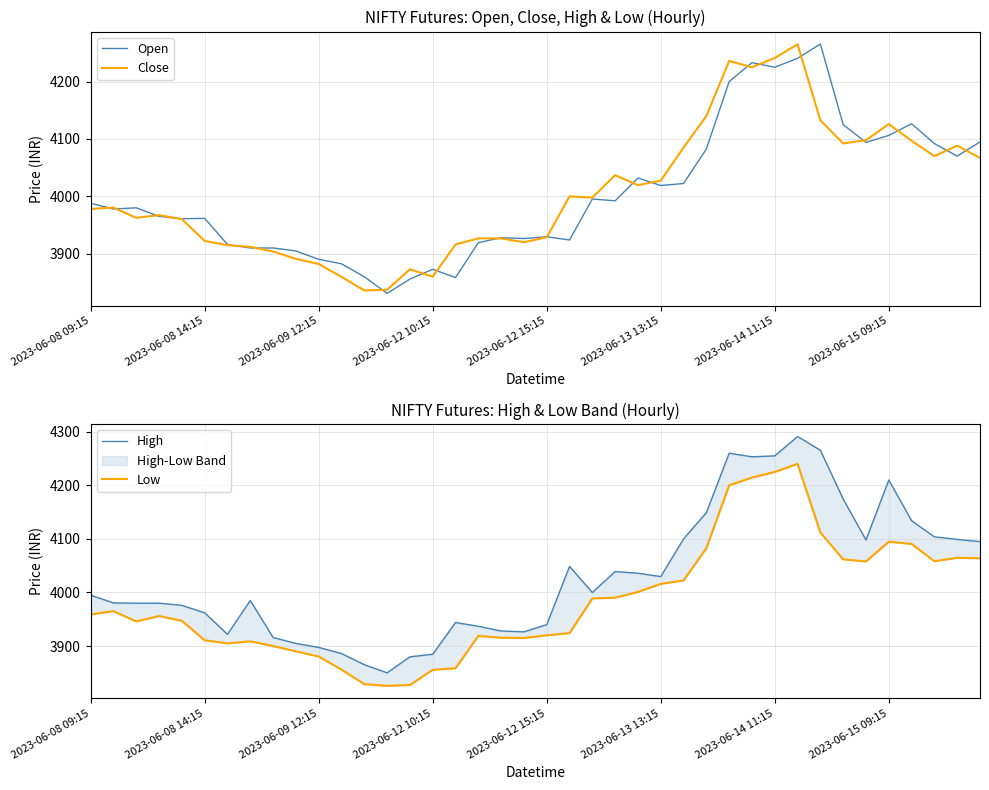

Reading left to right, what are all the values shown in this chart?

Open: 3987.9	3978.1	3980.0	3965.1	3961.1	3961.6	3916.3	3910.1	3910.1	3904.9	3890.3	3882.5	3859.9	3831.0	3855.9	3872.9	3858.6	3919.3	3928.0	3926.5	3929.6	3924.0	3995.4	3992.2	4032.1	4019.0	4022.4	4082.6	4200.1	4233.0	4225.0	4240.5	4265.5	4125.0	4094.1	4106.2	4126.5	4092.0	4070.1	4094.9
Close: 3978.1	3980.4	3962.6	3967.3	3960.4	3922.3	3914.9	3912.1	3903.9	3891.1	3882.3	3859.7	3836.1	3837.2	3872.9	3860.0	3916.1	3926.8	3926.6	3920.1	3928.7	3999.9	3997.9	4037.0	4019.5	4027.5	4085.0	4140.0	4236.0	4225.0	4241.1	4265.0	4132.5	4092.2	4098.0	4125.9	4097.0	4070.1	4088.4	4066.9
High: 3995.0	3980.4	3980.0	3980.0	3975.9	3961.9	3921.9	3985.0	3916.0	3904.9	3897.4	3886.0	3865.2	3850.0	3879.9	3884.6	3943.9	3936.9	3928.1	3926.5	3940.0	4048.7	4000.0	4039.0	4036.0	4029.7	4100.0	4149.0	4260.0	4253.3	4255.0	4291.1	4265.5	4174.5	4098.0	4210.0	4134.0	4103.9	4099.1	4094.9
Low: 3959.1	3965.1	3945.9	3956.1	3947.1	3910.8	3905.0	3908.8	3900.0	3890.1	3880.4	3856.0	3828.9	3825.7	3827.3	3855.6	3858.6	3918.9	3915.4	3915.1	3920.1	3924.0	3988.8	3990.1	4001.0	4016.1	4022.4	4082.6	4200.1	4214.5	4225.0	4240.0	4112.0	4061.9	4057.9	4094.6	4090.7	4058.4	4064.7	4063.9